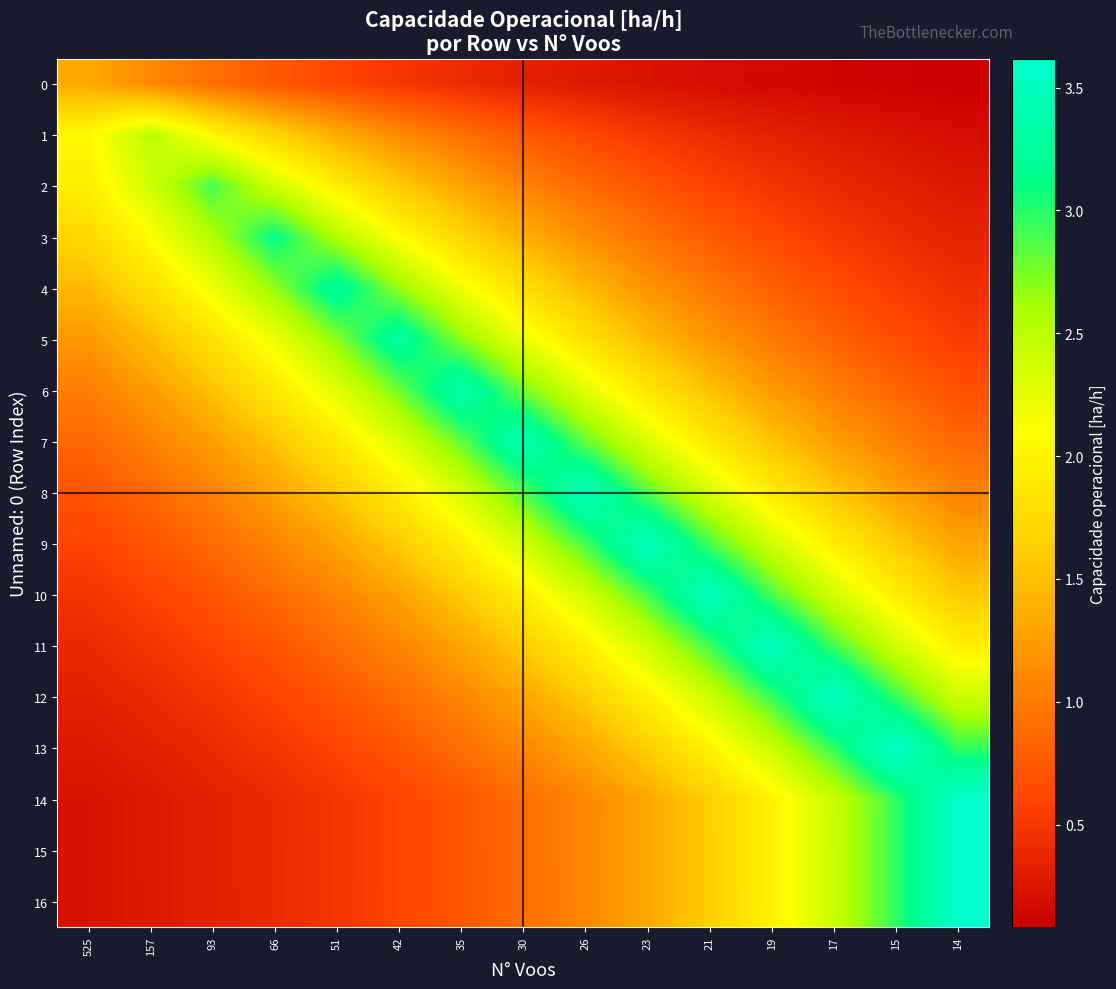

Which label corresponds to the largest value in the chart?

14